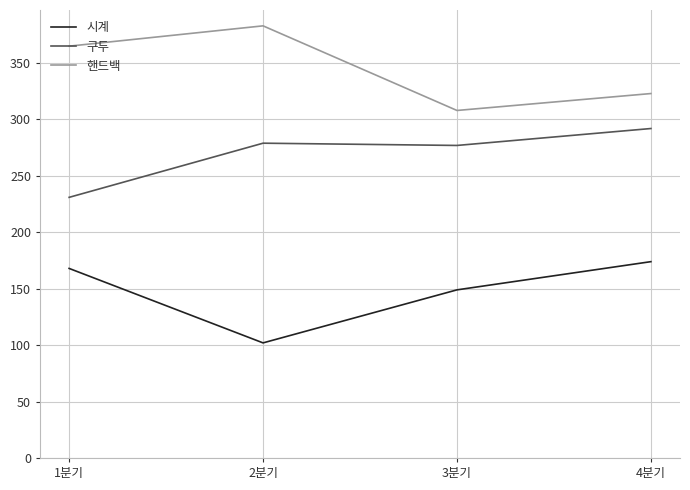

True or false: 핸드백 and 구두 cross at least once.

False